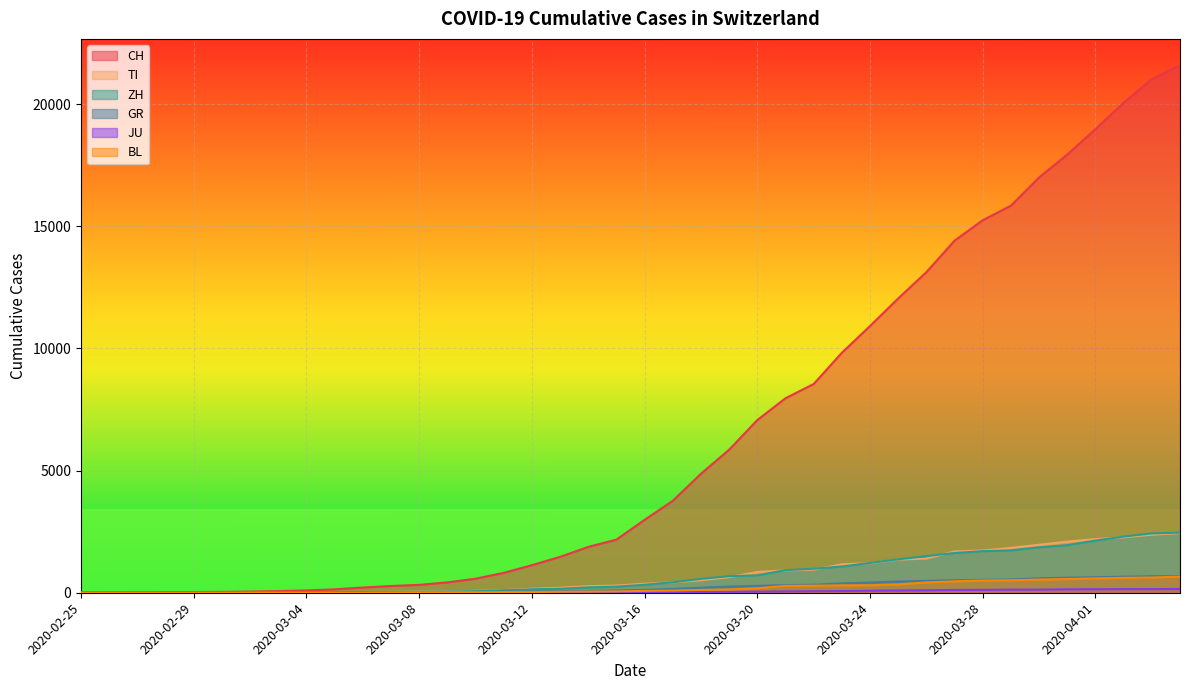

Between 2020-03-20 and 2020-03-28, which series saw the biggest shift?

CH